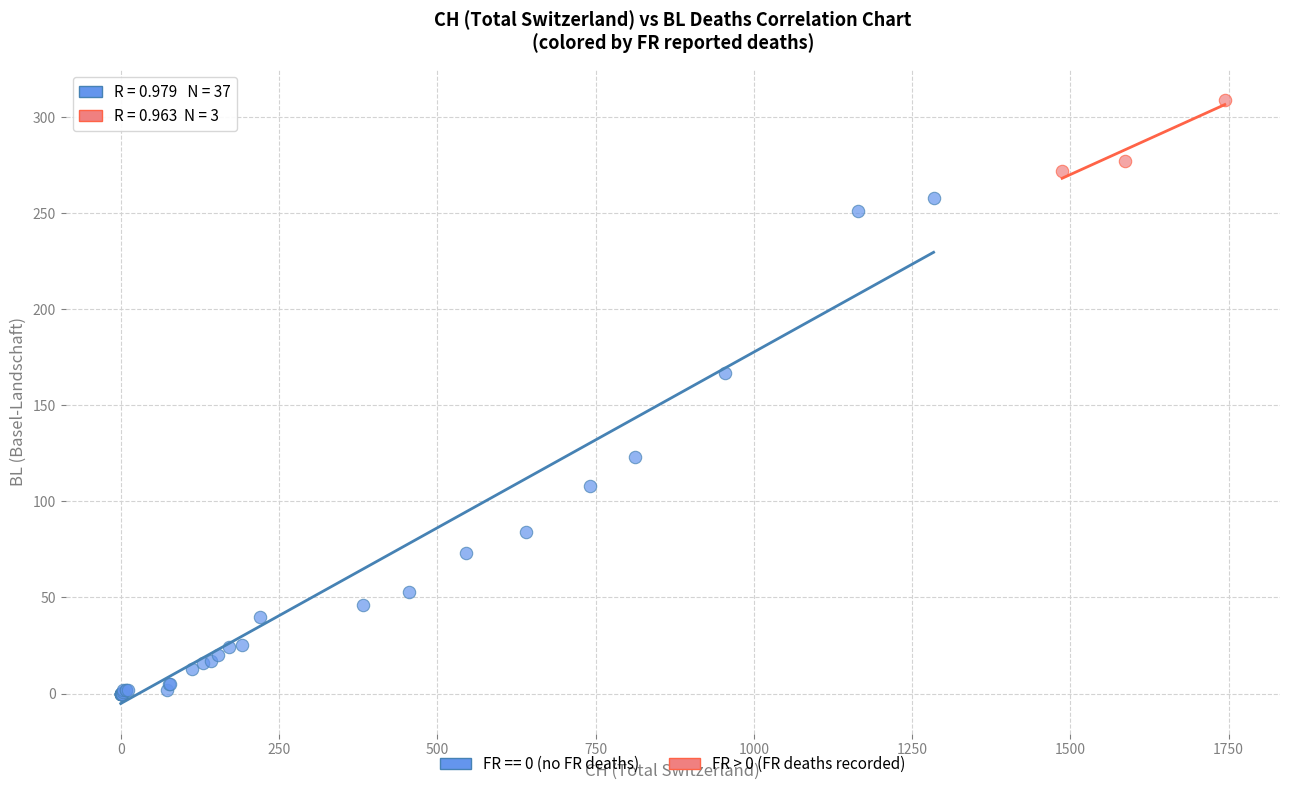

Which series reaches the maximum Y coordinate?

FR > 0 (FR deaths recorded)